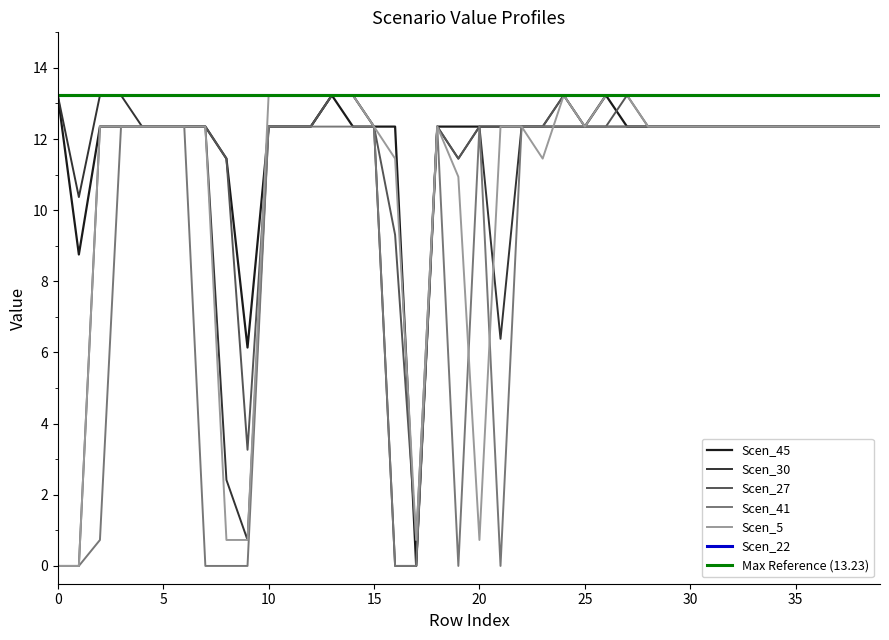

What is the highest value of the Scen_30 series?

13.2